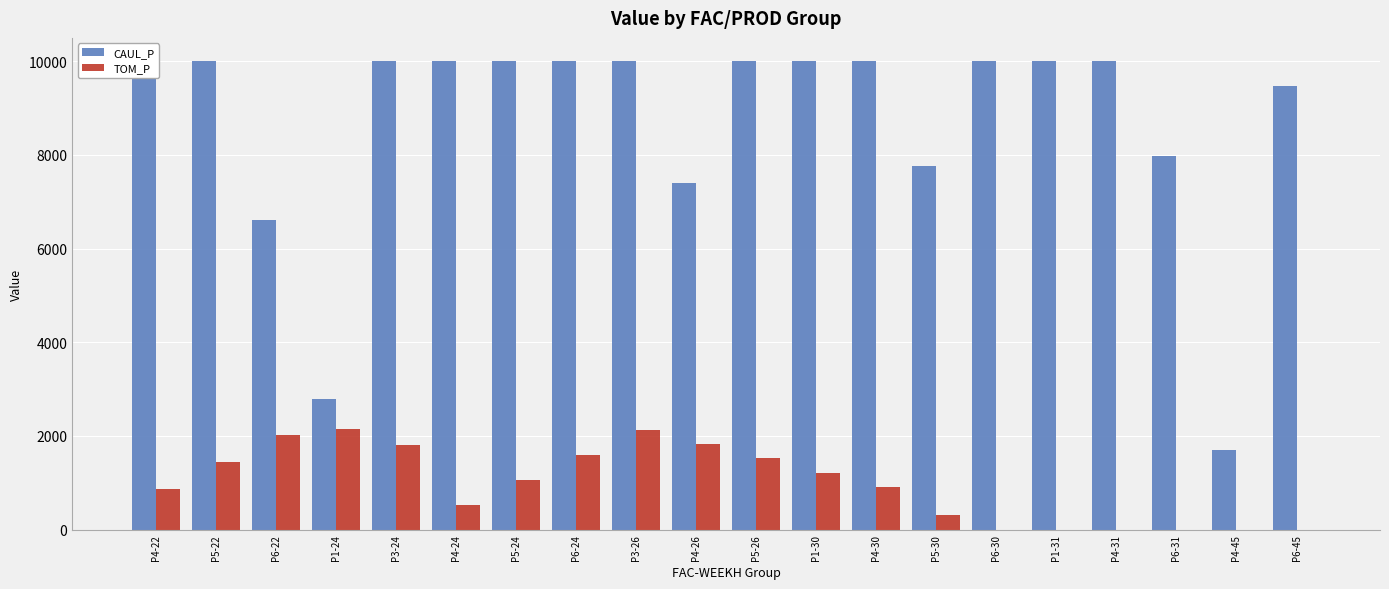

What is the sum of all TOM_P values?

19369.2